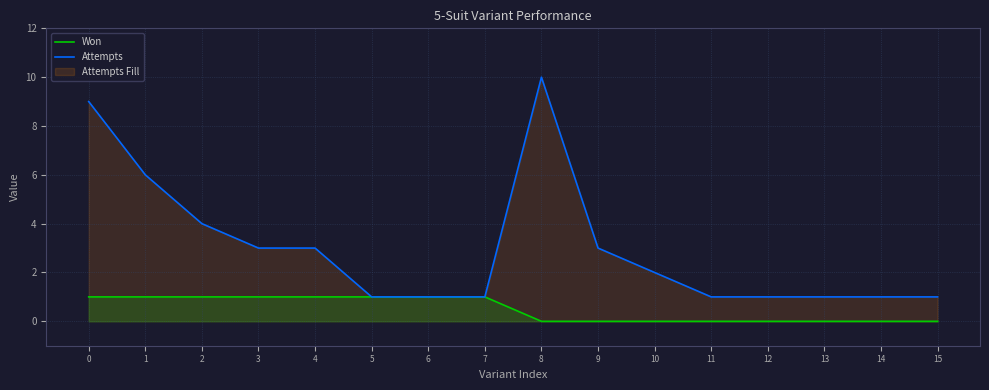

How many data points does each series have?

16